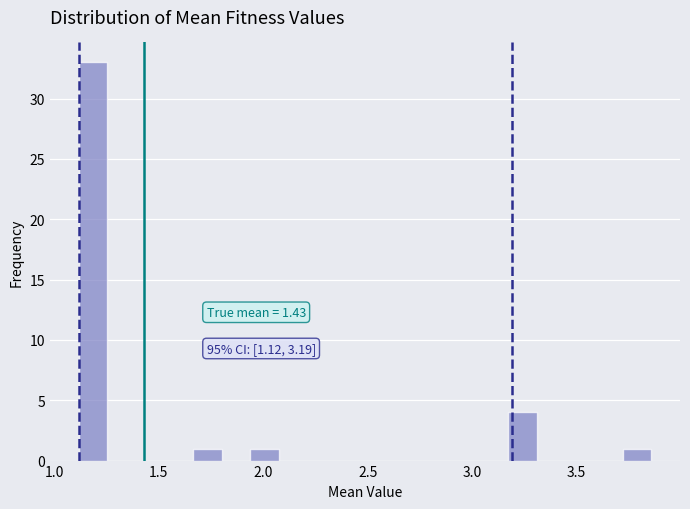

Read against the x-axis, roughly where is the centre of the tallest bar?

1.20